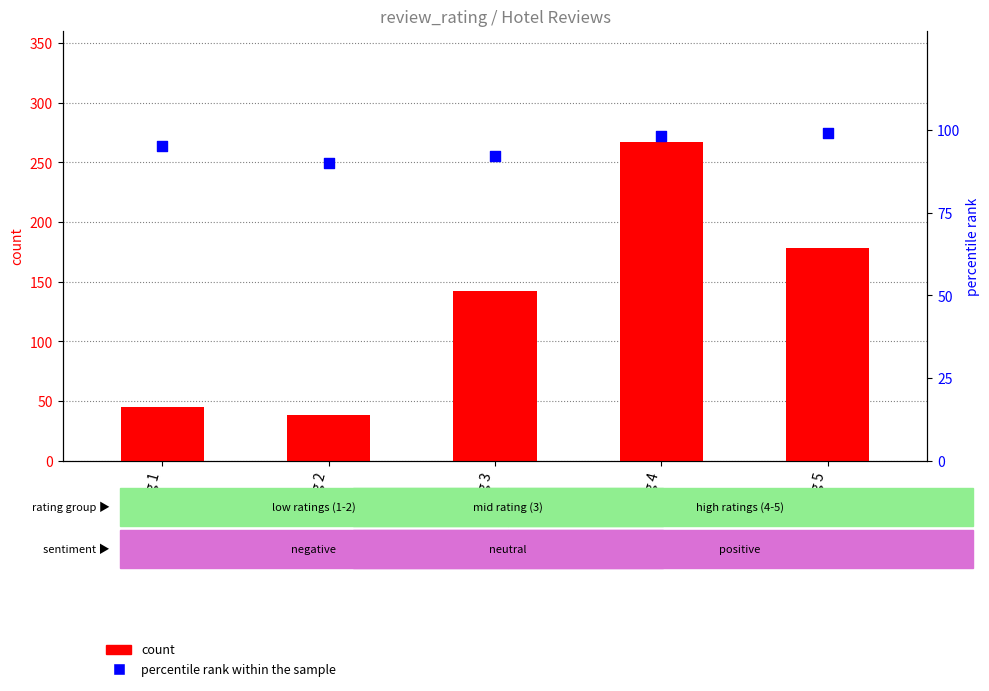

At how many categories does at least one series exceed 190?

1